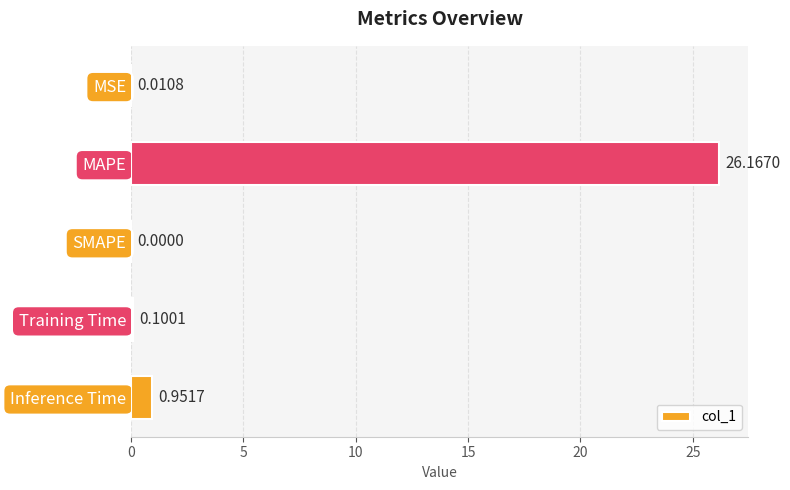

Between SMAPE and Training Time, which is larger?

Training Time